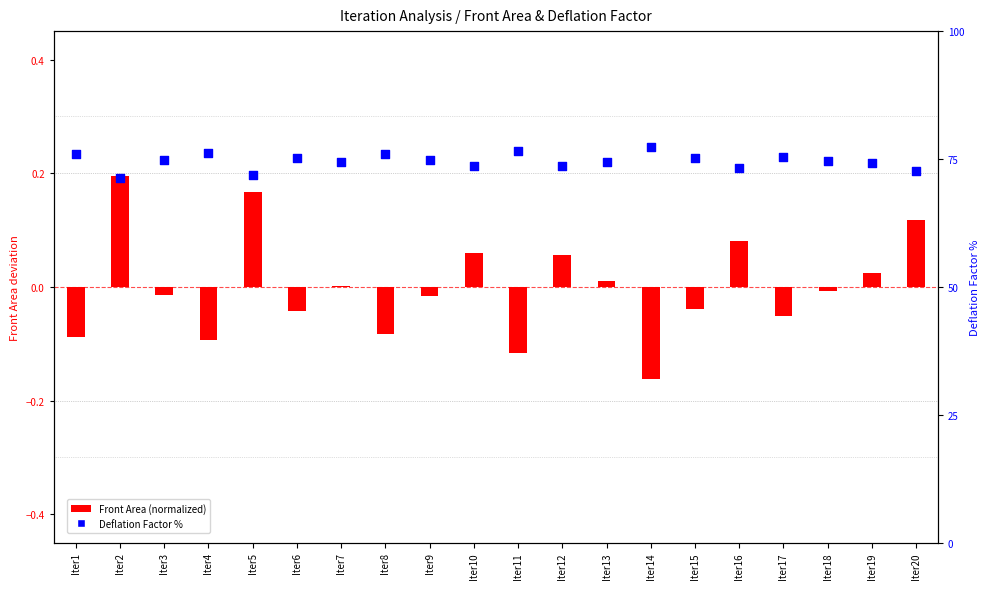

What are all the series names shown in the legend?

Front Area (normalized), Deflation Factor %